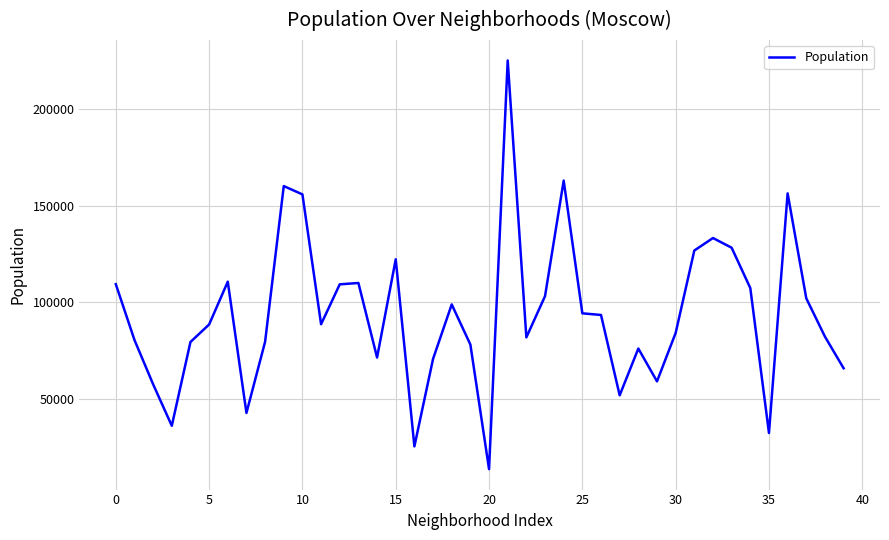

What is the smallest value displayed?

13689